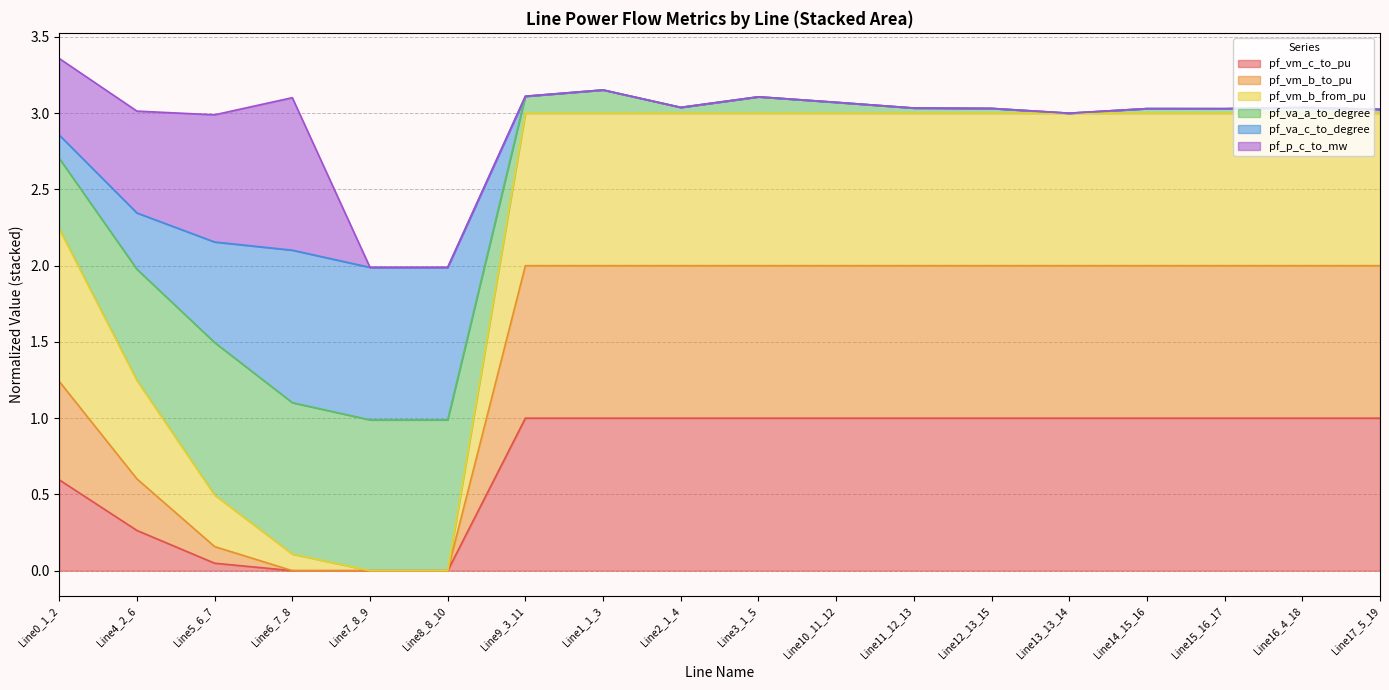

True or false: pf_vm_c_to_pu and pf_vm_b_from_pu intersect in this chart.

False